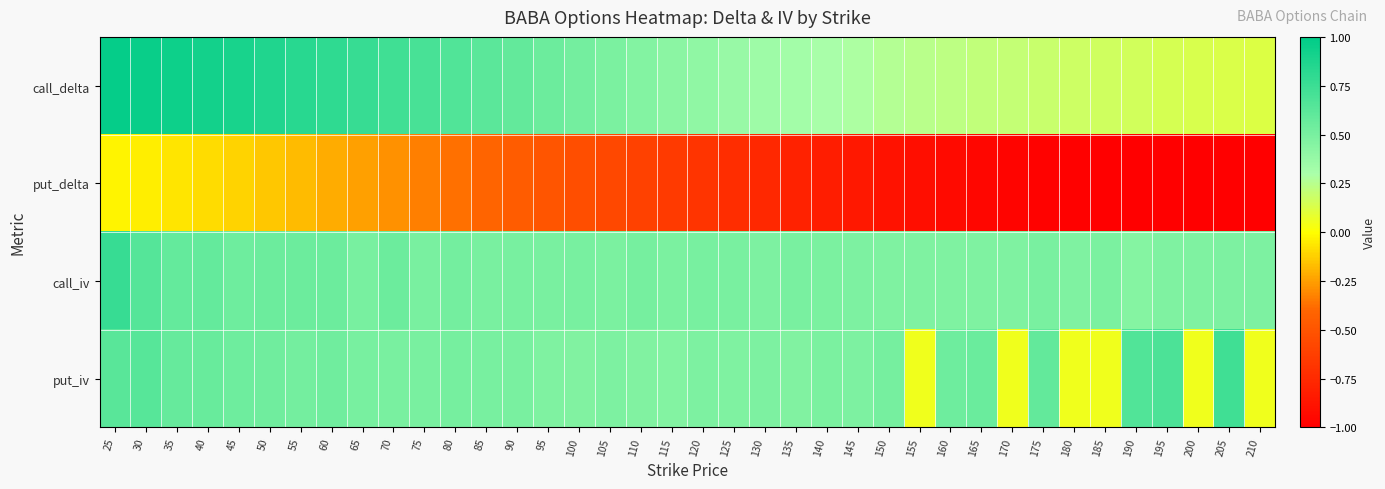

Reading left to right, list all the values displayed in this chart.

call_delta: 25=1.0	30=1.0	35=0.9	40=0.9	45=0.9	50=0.9	55=0.8	60=0.8	65=0.8	70=0.7	75=0.7	80=0.7	85=0.6	90=0.6	95=0.6	100=0.5	105=0.5	110=0.5	115=0.4	120=0.4	125=0.4	130=0.3	135=0.3	140=0.3	145=0.3	150=0.3	155=0.2	160=0.2	165=0.2	170=0.2	175=0.2	180=0.2	185=0.2	190=0.2	195=0.1	200=0.1	205=0.1	210=0.1
put_delta: 25=-0.0	30=-0.0	35=-0.1	40=-0.1	45=-0.1	50=-0.1	55=-0.2	60=-0.2	65=-0.2	70=-0.3	75=-0.3	80=-0.4	85=-0.4	90=-0.5	95=-0.5	100=-0.5	105=-0.6	110=-0.6	115=-0.7	120=-0.7	125=-0.7	130=-0.8	135=-0.8	140=-0.8	145=-0.9	150=-0.9	155=-0.9	160=-0.9	165=-1.0	170=-1.0	175=-1.0	180=-1.0	185=-1.0	190=-1.0	195=-1.0	200=-1.0	205=-1.0	210=-1.0
call_iv: 25=0.8	30=0.6	35=0.6	40=0.6	45=0.5	50=0.6	55=0.5	60=0.6	65=0.5	70=0.5	75=0.5	80=0.5	85=0.5	90=0.5	95=0.5	100=0.5	105=0.5	110=0.5	115=0.5	120=0.5	125=0.5	130=0.5	135=0.5	140=0.5	145=0.5	150=0.5	155=0.5	160=0.5	165=0.5	170=0.5	175=0.5	180=0.5	185=0.5	190=0.5	195=0.5	200=0.5	205=0.5	210=0.5
put_iv: 25=0.6	30=0.6	35=0.6	40=0.6	45=0.5	50=0.5	55=0.5	60=0.5	65=0.5	70=0.5	75=0.5	80=0.5	85=0.5	90=0.5	95=0.5	100=0.5	105=0.5	110=0.5	115=0.5	120=0.5	125=0.5	130=0.5	135=0.5	140=0.5	145=0.5	150=0.5	155=0.1	160=0.5	165=0.6	170=0.1	175=0.6	180=0.1	185=0.1	190=0.7	195=0.7	200=0.1	205=0.7	210=0.1